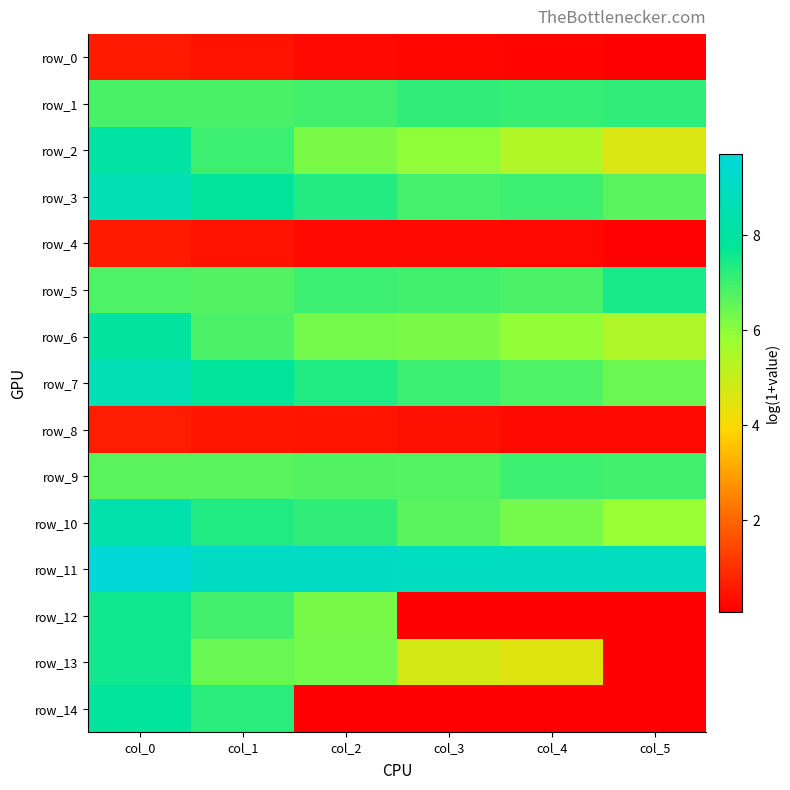

At which label does row_4 reach its peak?

col_0